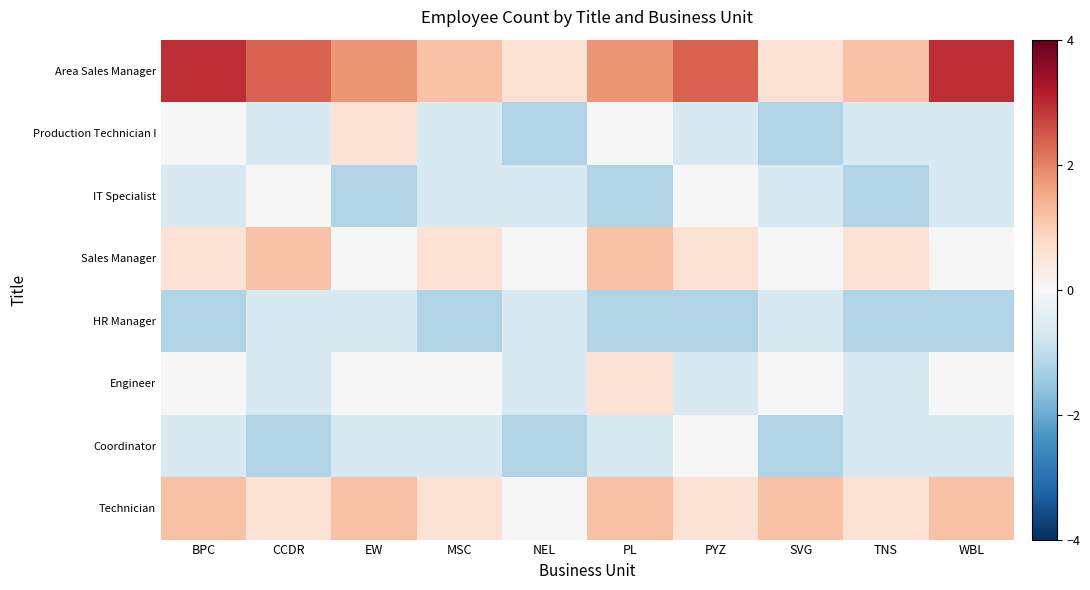

Reading right to left, extract all data points from this chart.

Area Sales Manager: WBL=2.9	TNS=1.2	SVG=0.6	PYZ=2.4	PL=1.8	NEL=0.6	MSC=1.2	EW=1.8	CCDR=2.4	BPC=2.9
Production Technician I: WBL=-0.6	TNS=-0.6	SVG=-1.2	PYZ=-0.6	PL=-0.0	NEL=-1.2	MSC=-0.6	EW=0.6	CCDR=-0.6	BPC=-0.0
IT Specialist: WBL=-0.6	TNS=-1.2	SVG=-0.6	PYZ=-0.0	PL=-1.2	NEL=-0.6	MSC=-0.6	EW=-1.2	CCDR=-0.0	BPC=-0.6
Sales Manager: WBL=-0.0	TNS=0.6	SVG=-0.0	PYZ=0.6	PL=1.2	NEL=-0.0	MSC=0.6	EW=-0.0	CCDR=1.2	BPC=0.6
HR Manager: WBL=-1.2	TNS=-1.2	SVG=-0.6	PYZ=-1.2	PL=-1.2	NEL=-0.6	MSC=-1.2	EW=-0.6	CCDR=-0.6	BPC=-1.2
Engineer: WBL=-0.0	TNS=-0.6	SVG=-0.0	PYZ=-0.6	PL=0.6	NEL=-0.6	MSC=-0.0	EW=-0.0	CCDR=-0.6	BPC=-0.0
Coordinator: WBL=-0.6	TNS=-0.6	SVG=-1.2	PYZ=-0.0	PL=-0.6	NEL=-1.2	MSC=-0.6	EW=-0.6	CCDR=-1.2	BPC=-0.6
Technician: WBL=1.2	TNS=0.6	SVG=1.2	PYZ=0.6	PL=1.2	NEL=-0.0	MSC=0.6	EW=1.2	CCDR=0.6	BPC=1.2